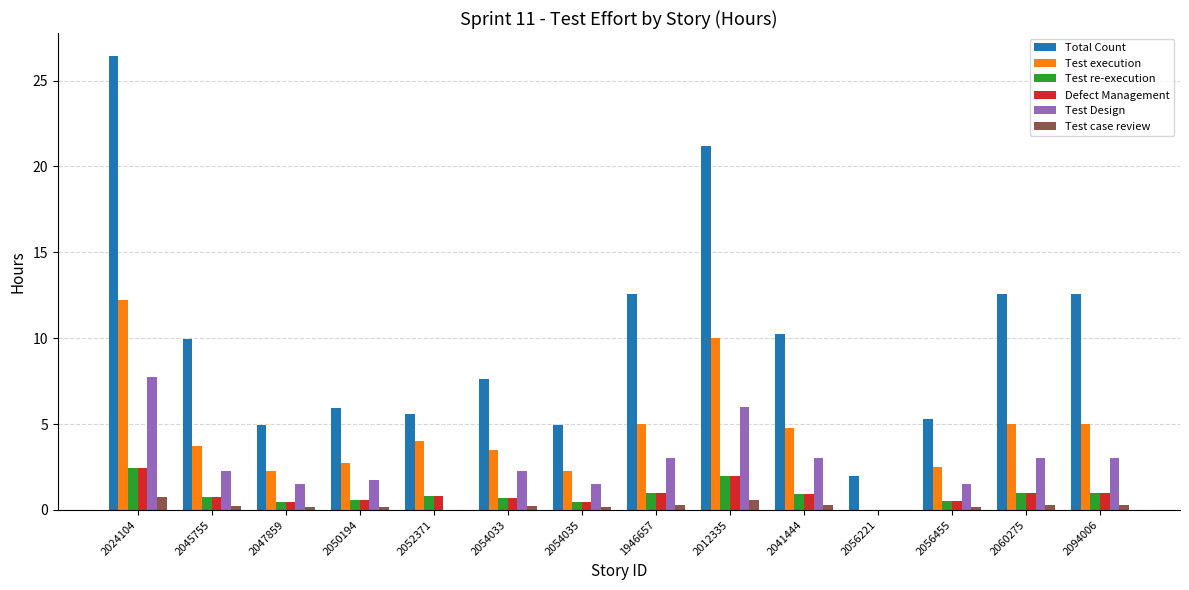

What is the average value of the Test Design series?

2.6